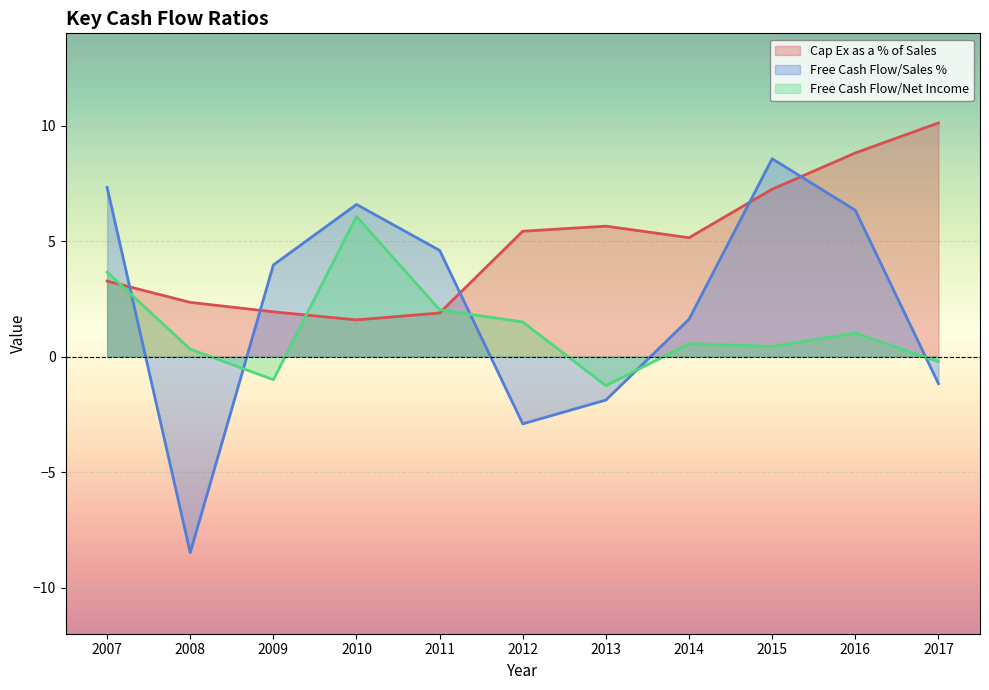

What is the total value across all series at 2011?

8.5